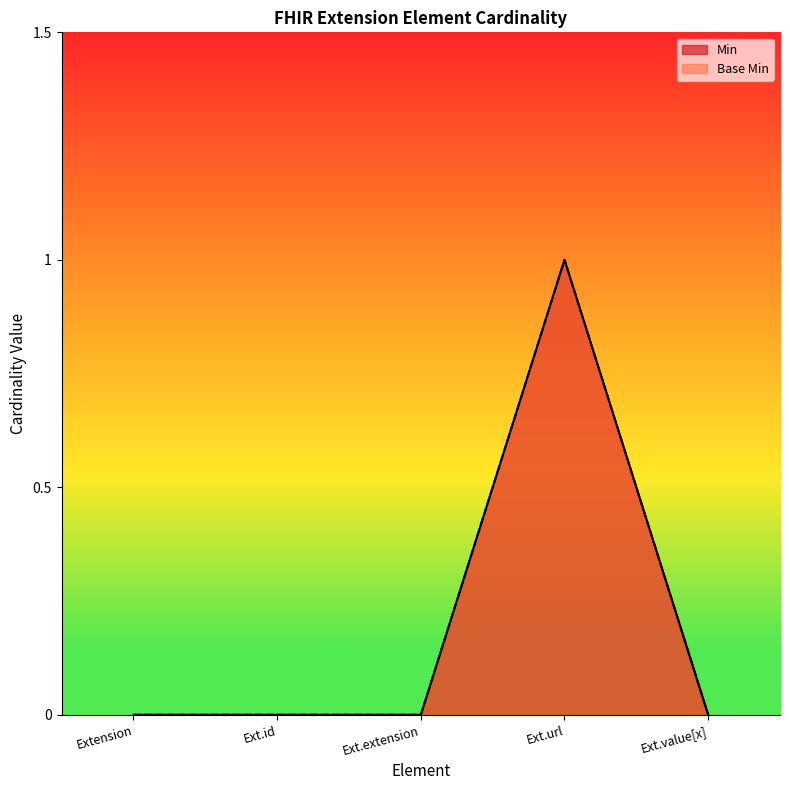

Reading left to right, extract all data points from this chart.

Min: Extension=0	Ext.id=0	Ext.extension=0	Ext.url=1	Ext.value[x]=0
Base Min: Extension=0	Ext.id=0	Ext.extension=0	Ext.url=1	Ext.value[x]=0